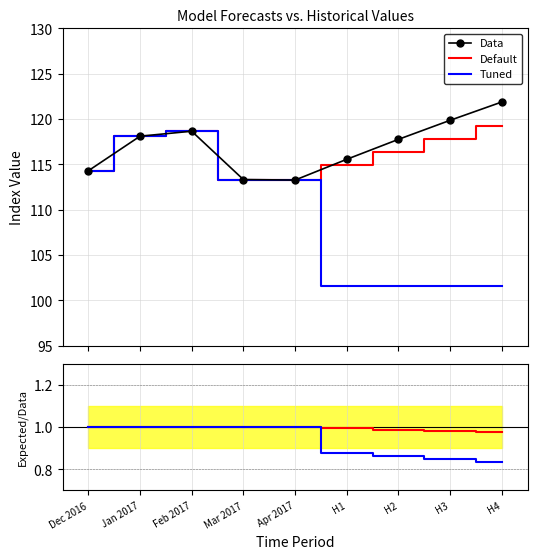

Rank the series by their maximum value, from highest to lowest.

Data, Default, Tuned